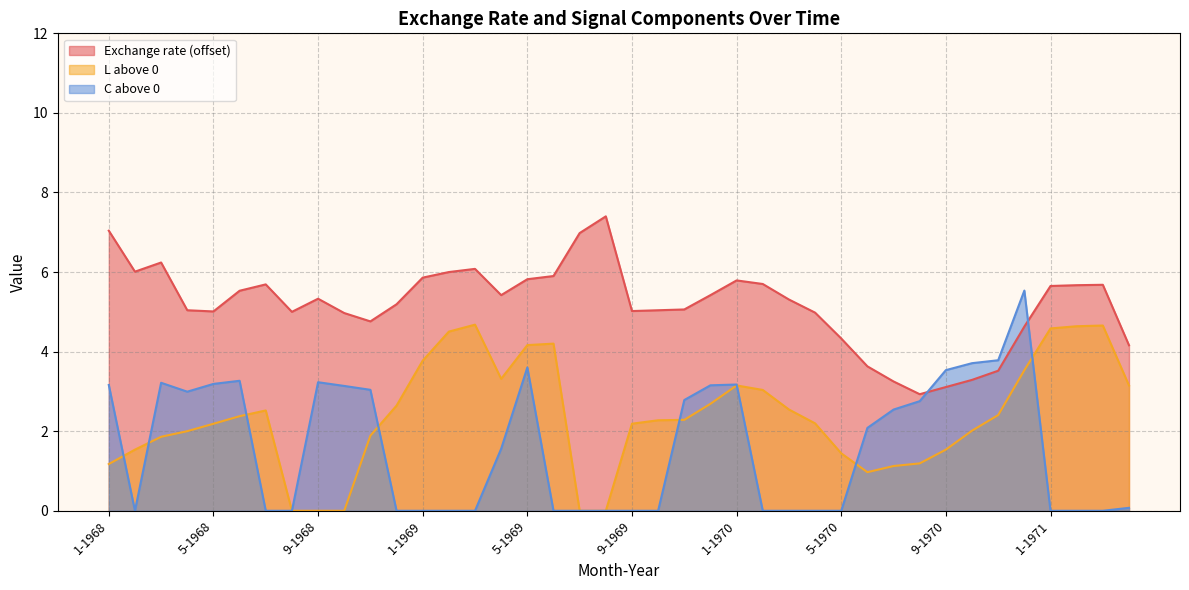

How many interior local peaks does the Exchange rate series have?

7